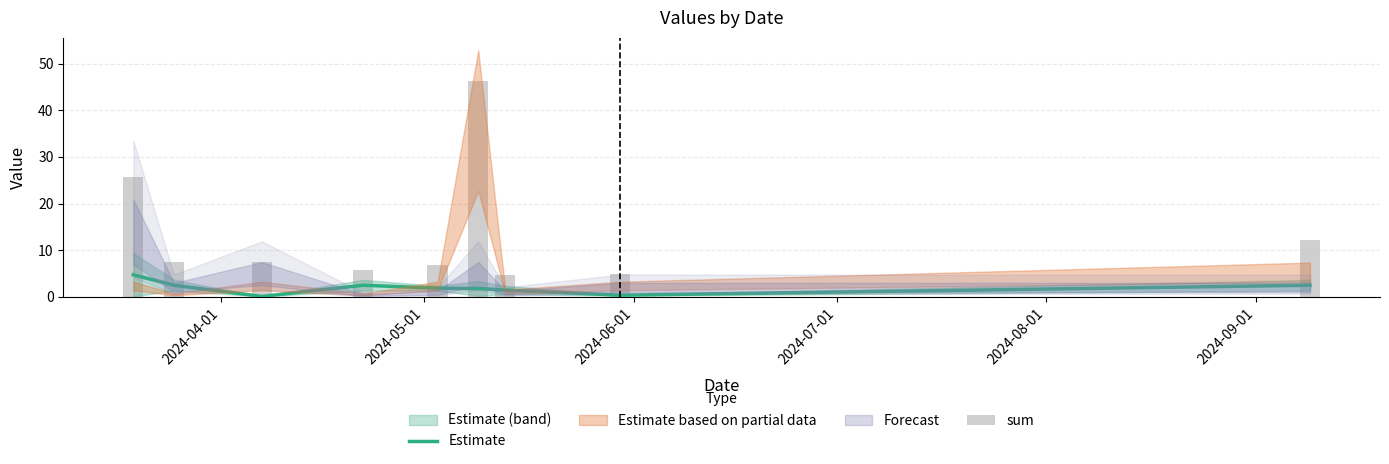

Reading left to right, what are all the values shown in this chart?

Estimate: 4.7	2.5	0.1	2.5	1.8	1.8	1.4	0.3	2.5
sum: 25.7	7.4	7.3	5.7	6.8	46.2	4.7	4.9	12.1